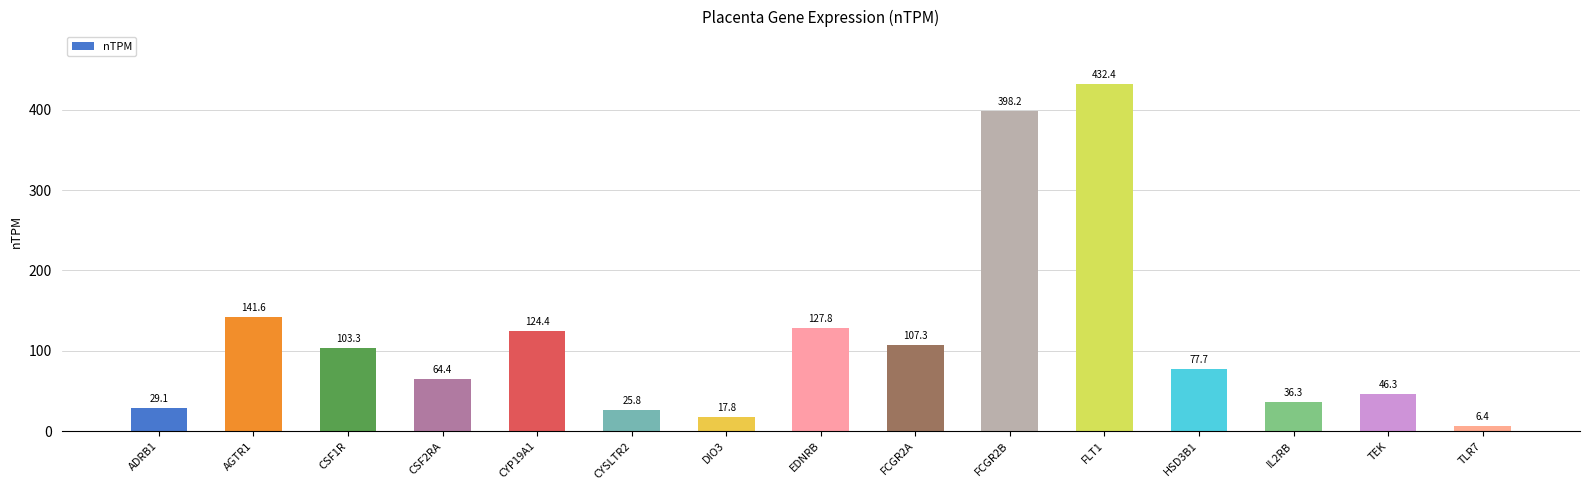

What is the change in value from TEK to TLR7?

-39.9